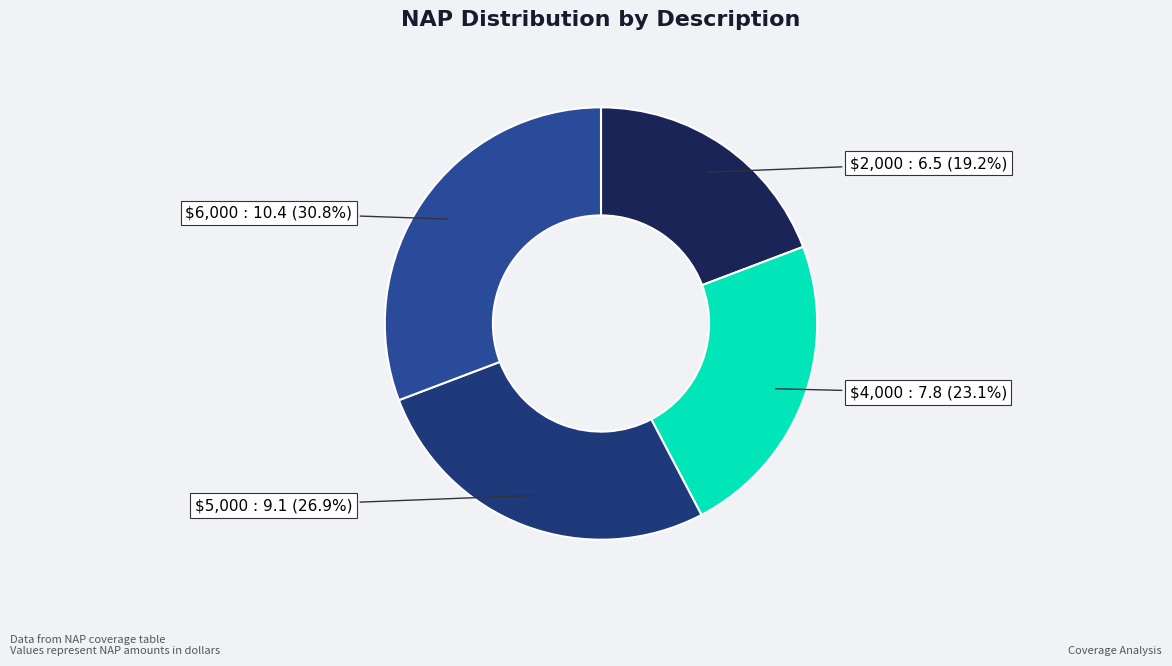

To the nearest percent, what percentage of the pie is $4,000?

23%